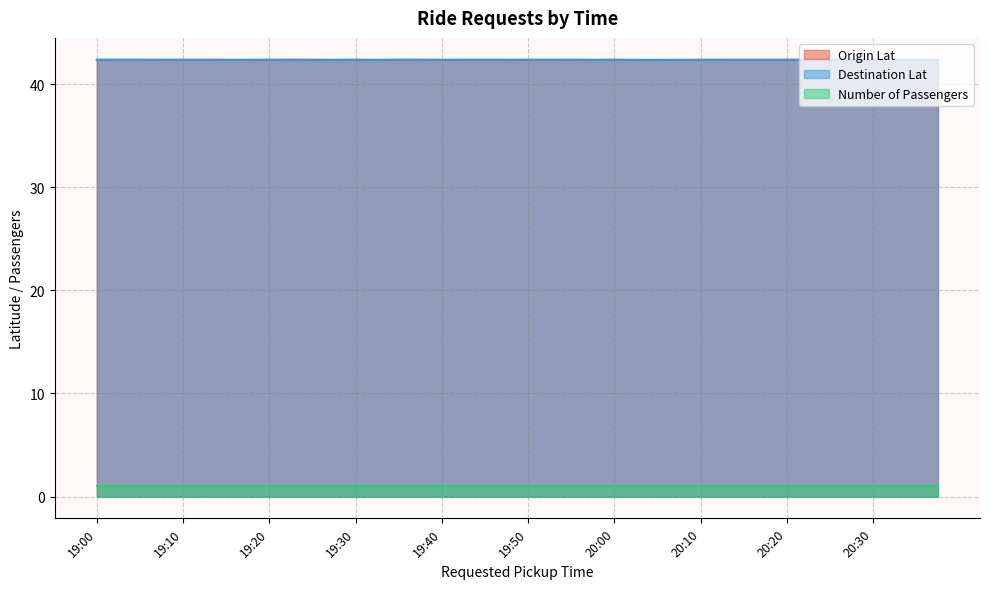

The value of Number of Passengers at 19:50 is 1.0. True or false?

True